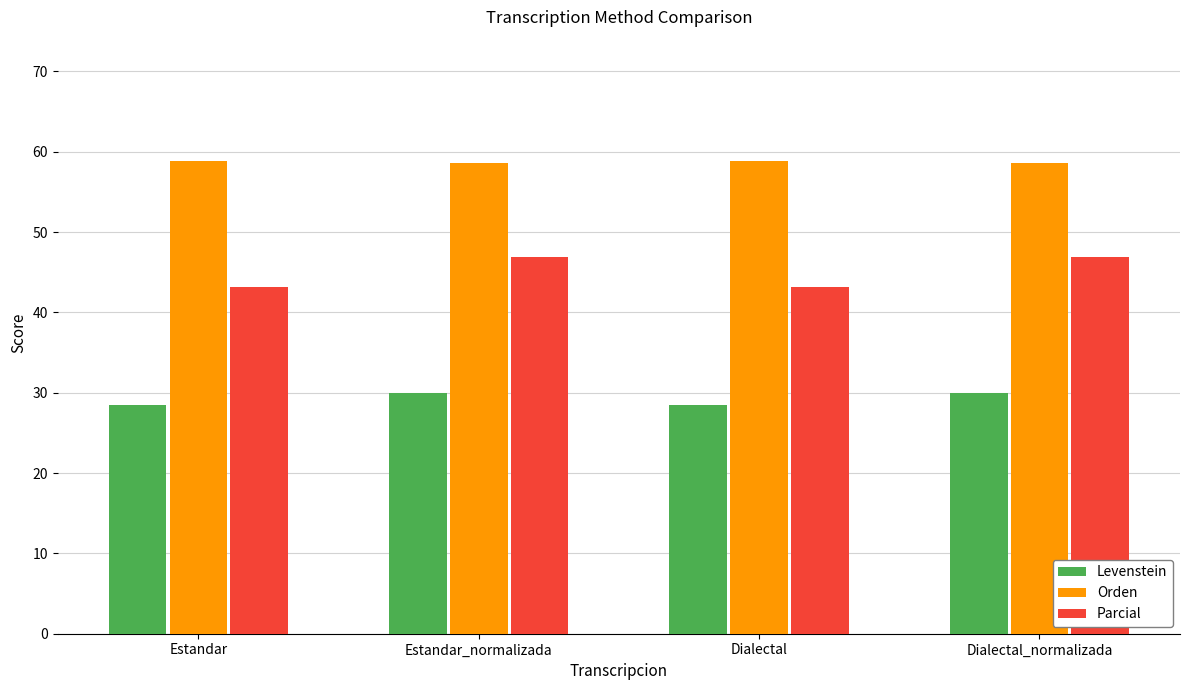

The value of Parcial at Dialectal_normalizada is 30.1. True or false?

False